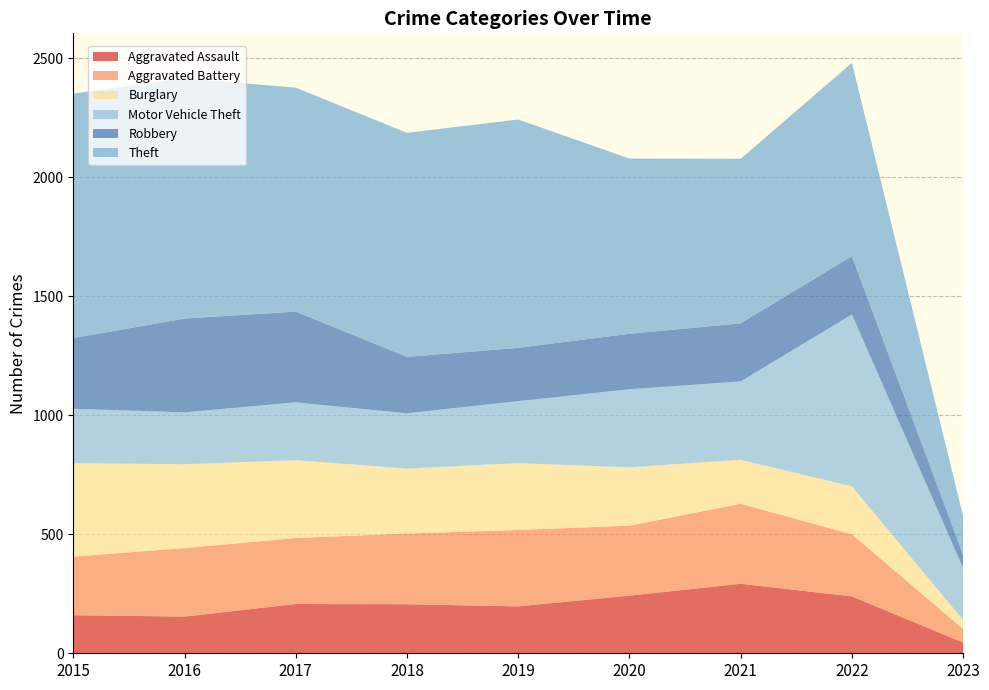

Reading left to right, extract all data points from this chart.

Aggravated Assault: 160	154	207	206	197	242	292	239	45
Aggravated Battery: 246	288	277	297	321	294	336	261	57
Burglary: 393	352	327	273	281	245	185	201	38
Motor Vehicle Theft: 228	218	243	232	260	328	329	722	218
Robbery: 297	394	381	237	224	233	244	245	56
Theft: 1027	1009	941	941	959	736	691	812	162